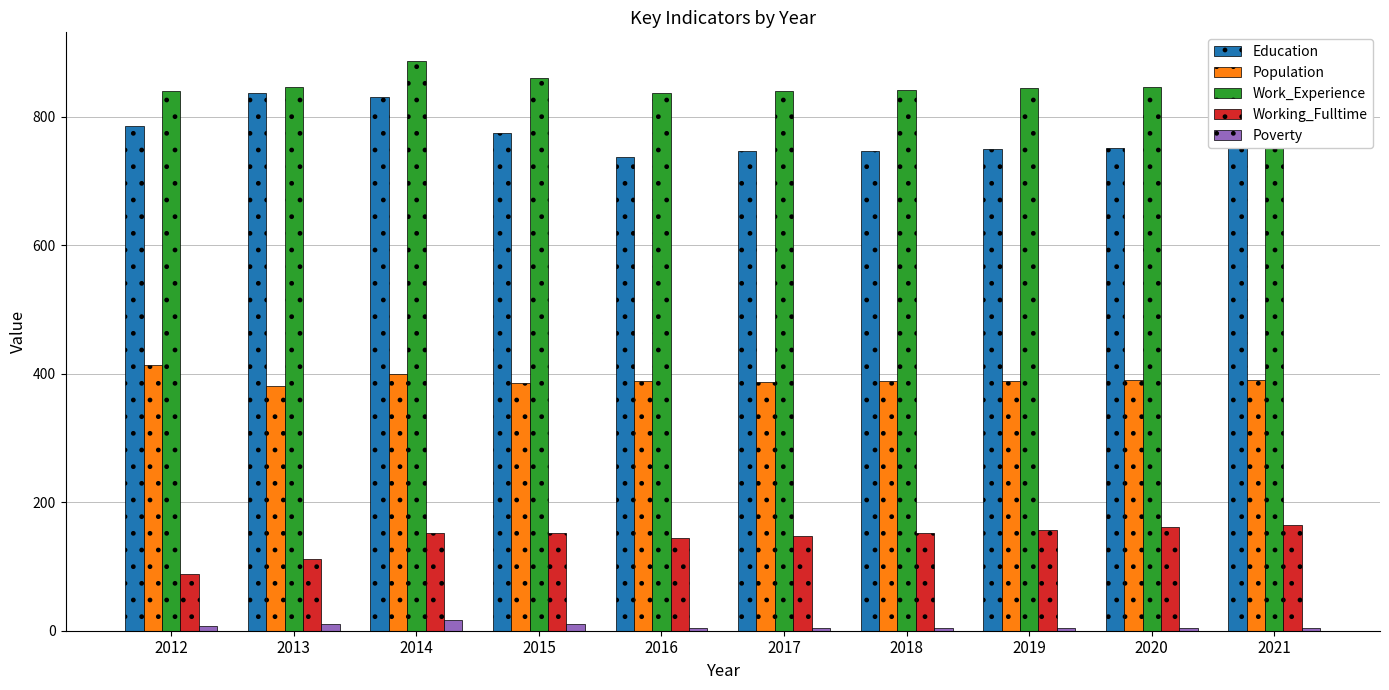

What value does the Education series have at 2019, to the nearest 50?

750